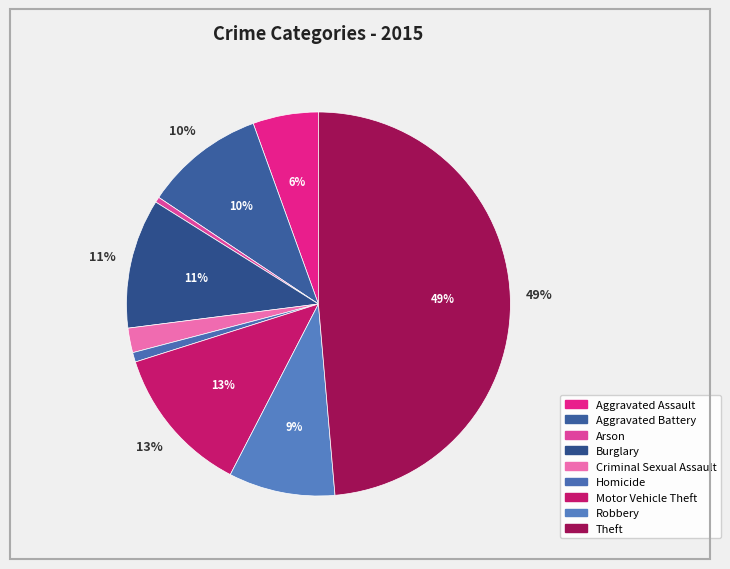

To the nearest percent, what is the average slice percentage?

11%